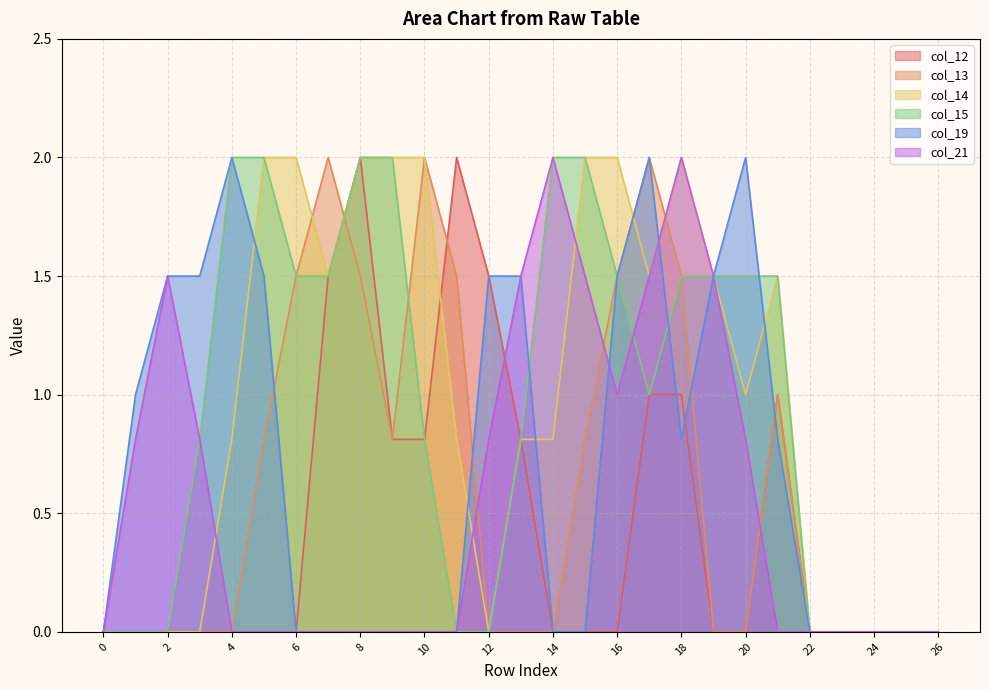

Where is the first local maximum for col_12?

8